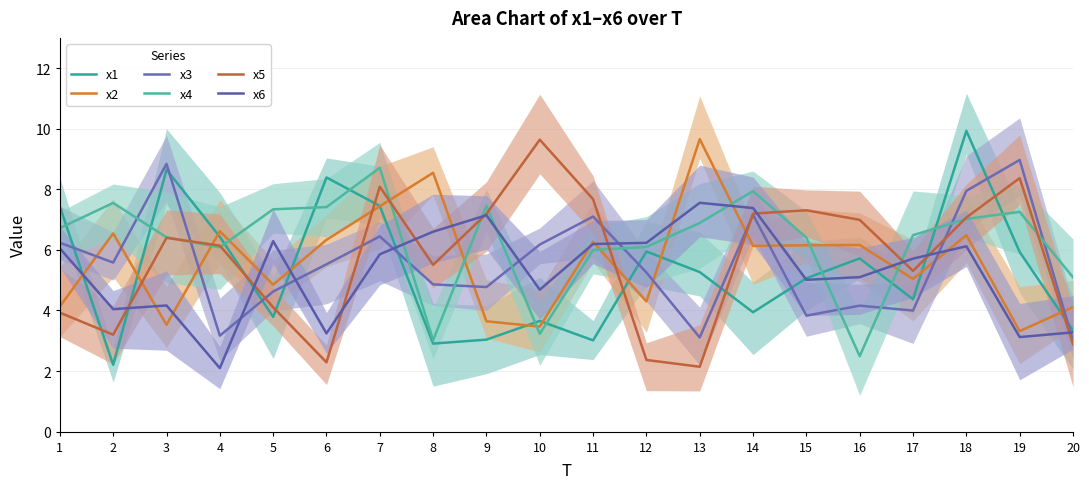

What is the average value of the x1 series?

5.3